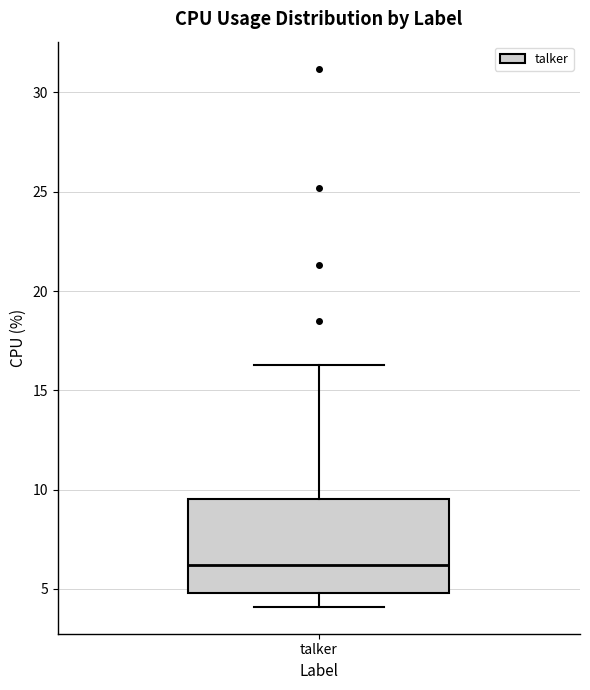

Transcribe this box plot: give where the median line is, the range the box spans, and where the two whiskers end, as read against the y-axis. The values are not printed on the chart, so give them approximately, as read against the axis.

median 6.0, box 5.0 to 9.5, whiskers 4.0 to 16.5